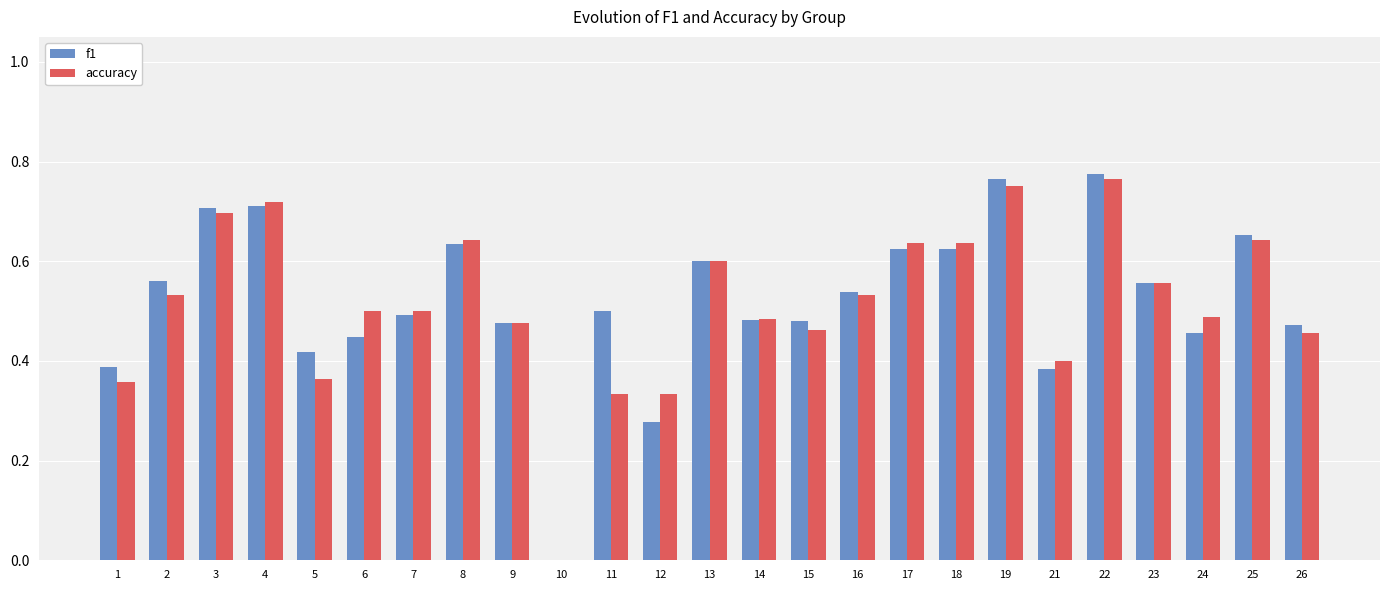

What is the sum of the f1 values at 15 and 11?

1.0